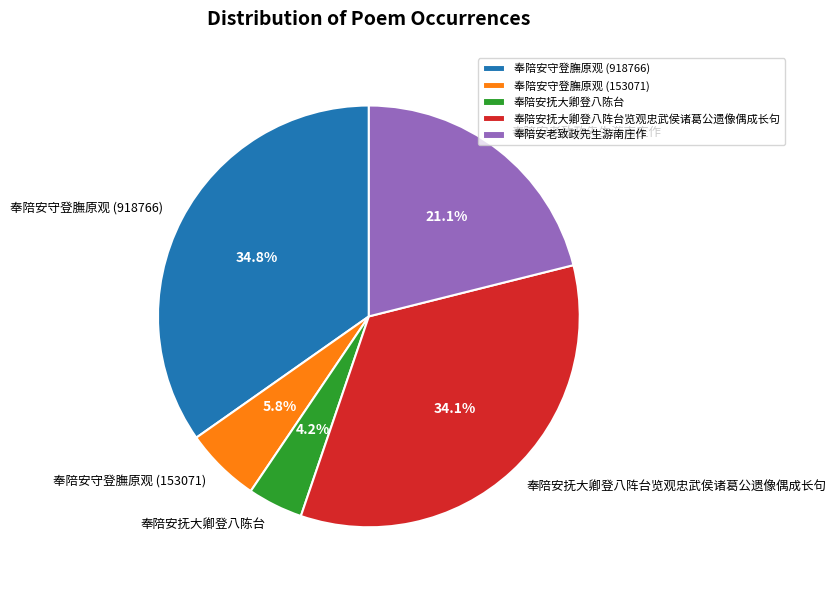

Does 奉陪安抚大卿登八阵台览观忠武侯诸葛公遗像偶成长句 represent more than half of the total?

No